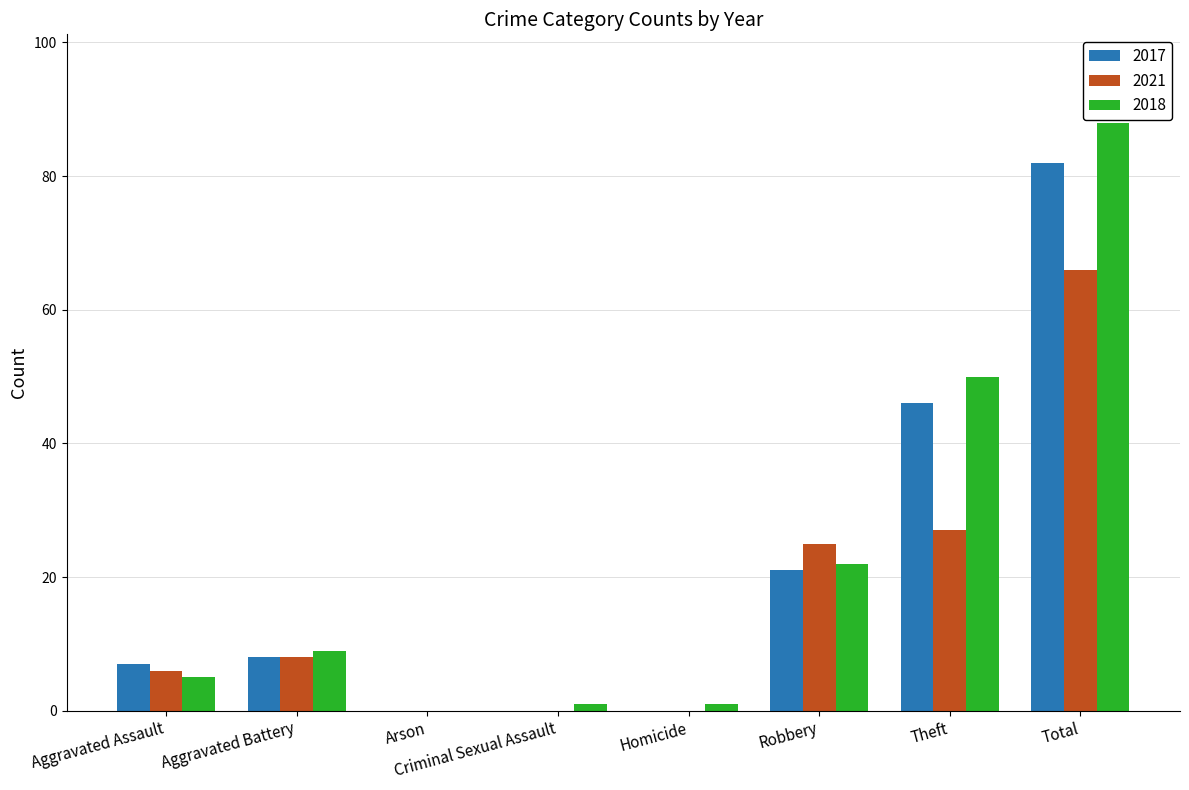

Is the value of 2018 at Homicide greater than the value of 2021 at Aggravated Battery?

No